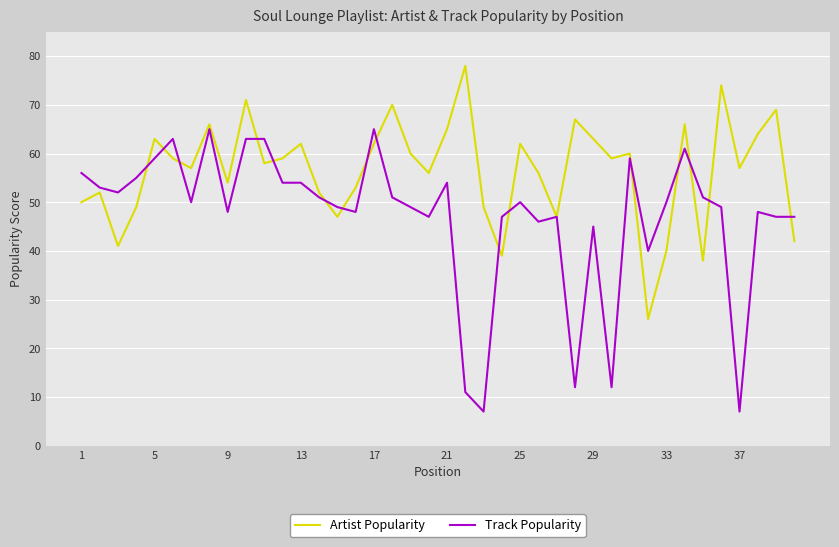

Which series has the largest range (max minus min)?

Track Popularity